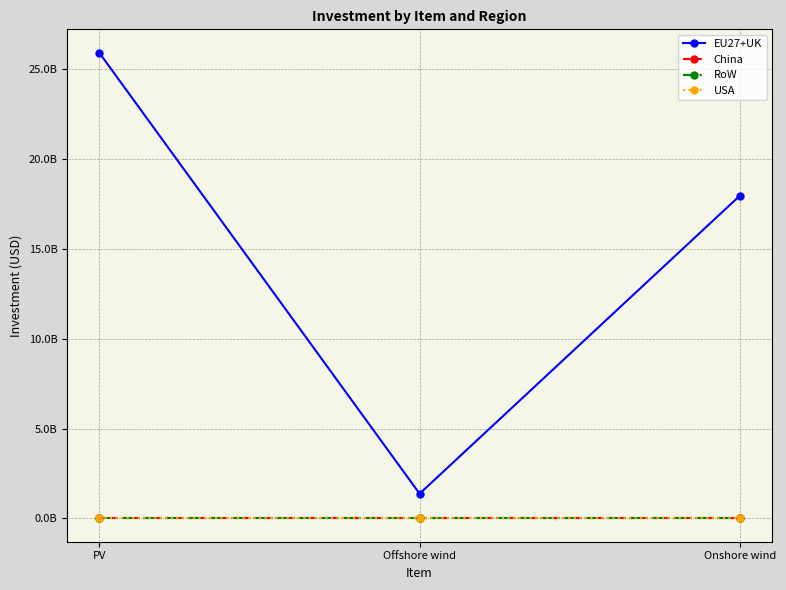

Which series has the largest total across all categories?

EU27+UK